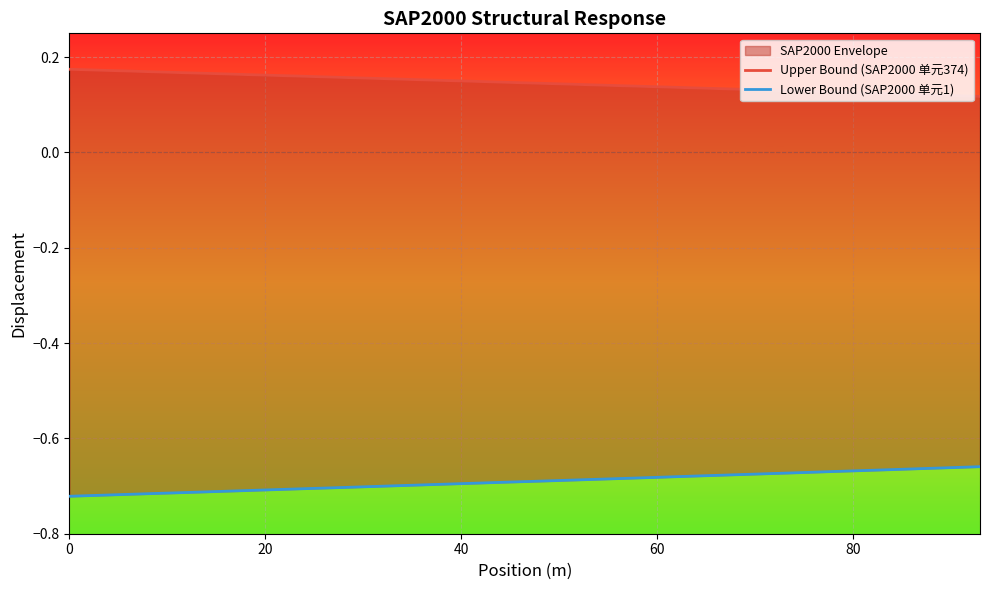

Rank the series by their average value, from highest to lowest.

Upper Bound (SAP2000 单元374), Lower Bound (SAP2000 单元1)